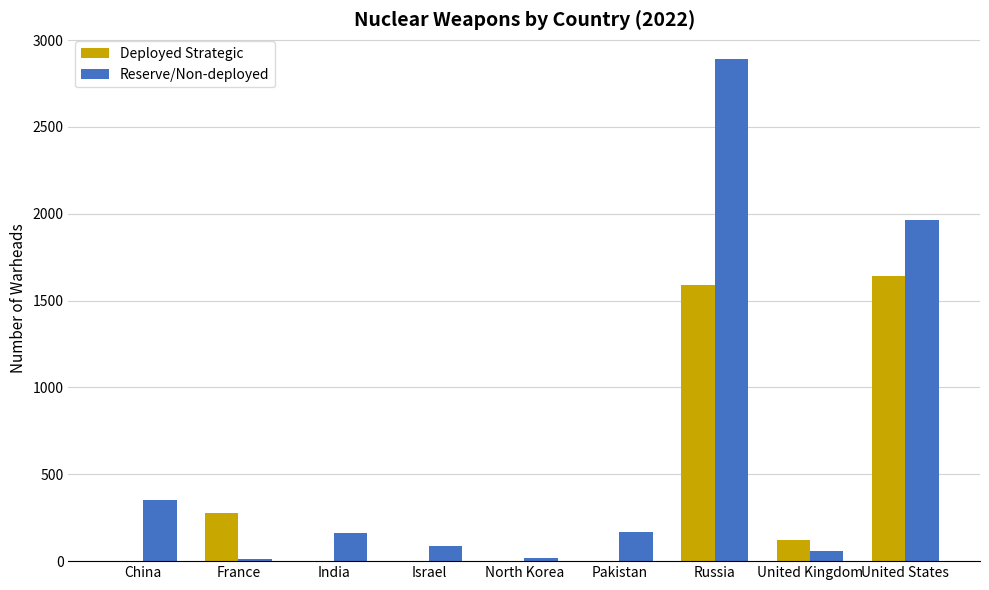

At which label is Reserve/Non-deployed closest to 1449?

United States